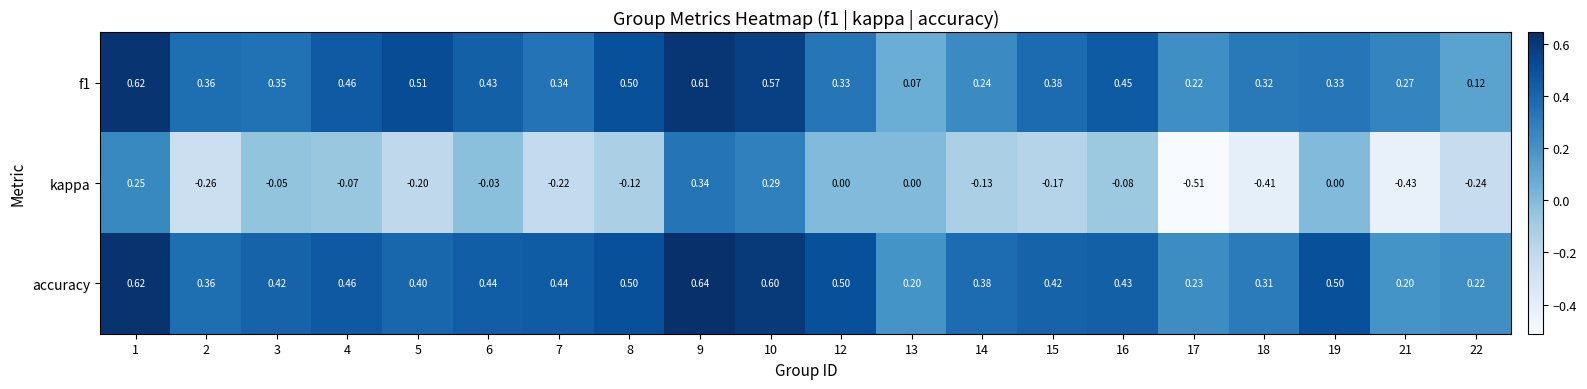

How many values in kappa are below zero?

14